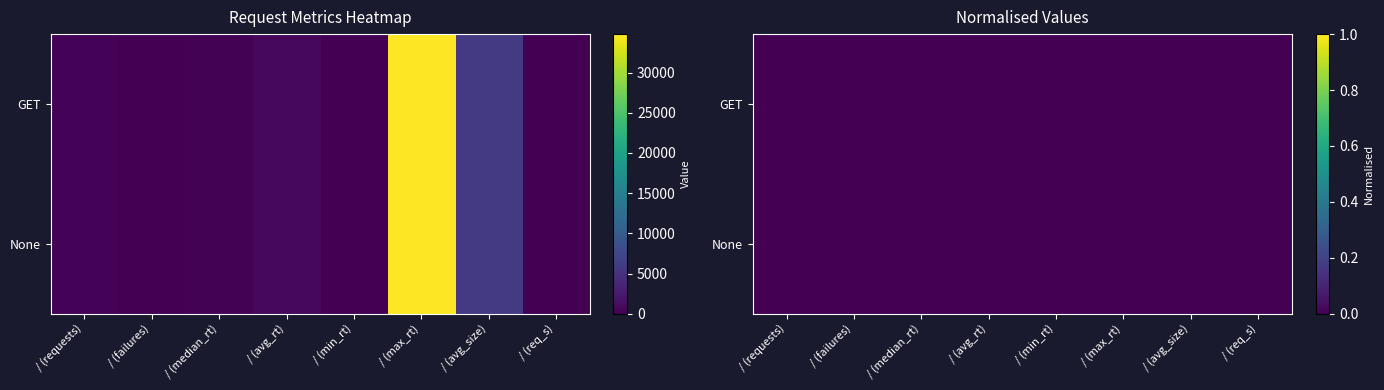

Reading left to right, what are all the values shown in this chart?

GET: 396	0	160	813	53	34789	5940	6
None: 396	0	160	813	53	34789	5940	6